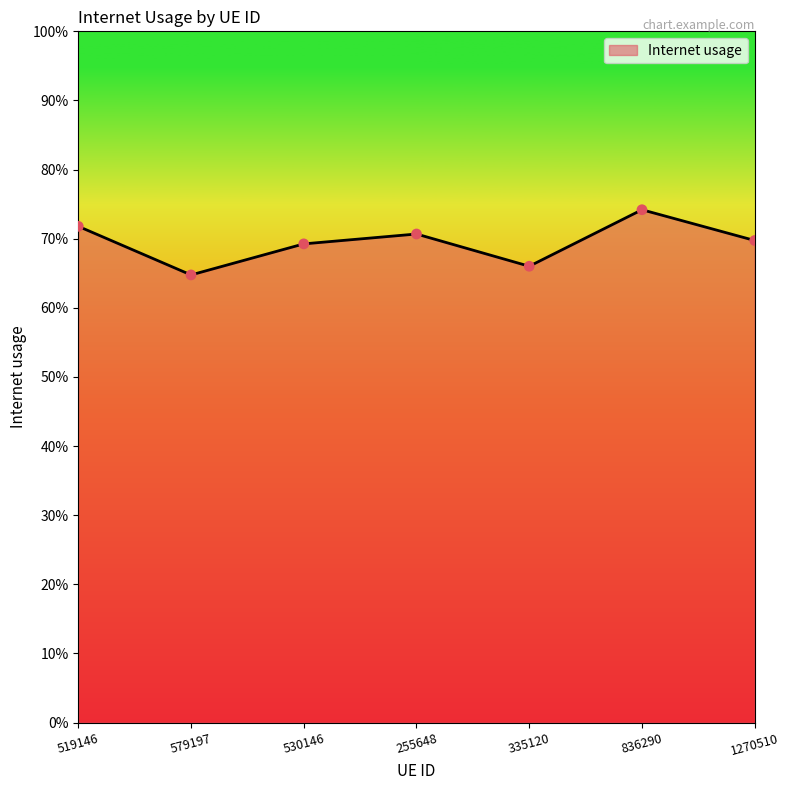

Which has a higher value, 1270510 or 836290?

836290